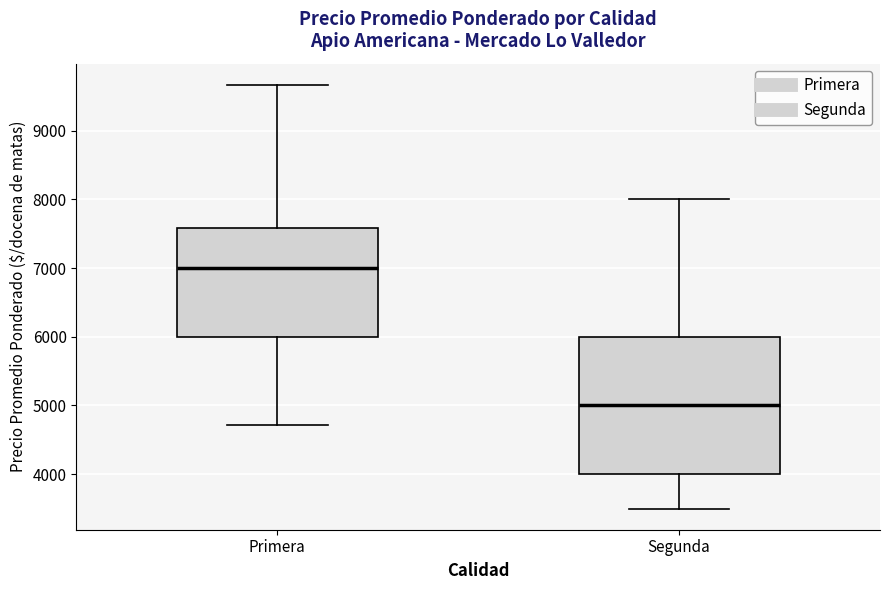

Where is the upper edge of the box for Primera on the y-axis? The values are not printed on the chart, so give them approximately, as read against the axis.

7600